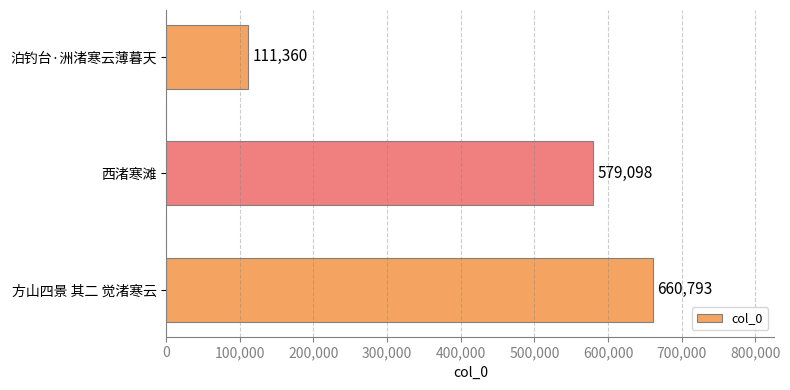

The chart shows a value of 182438 at 西渚寒滩. True or false?

False